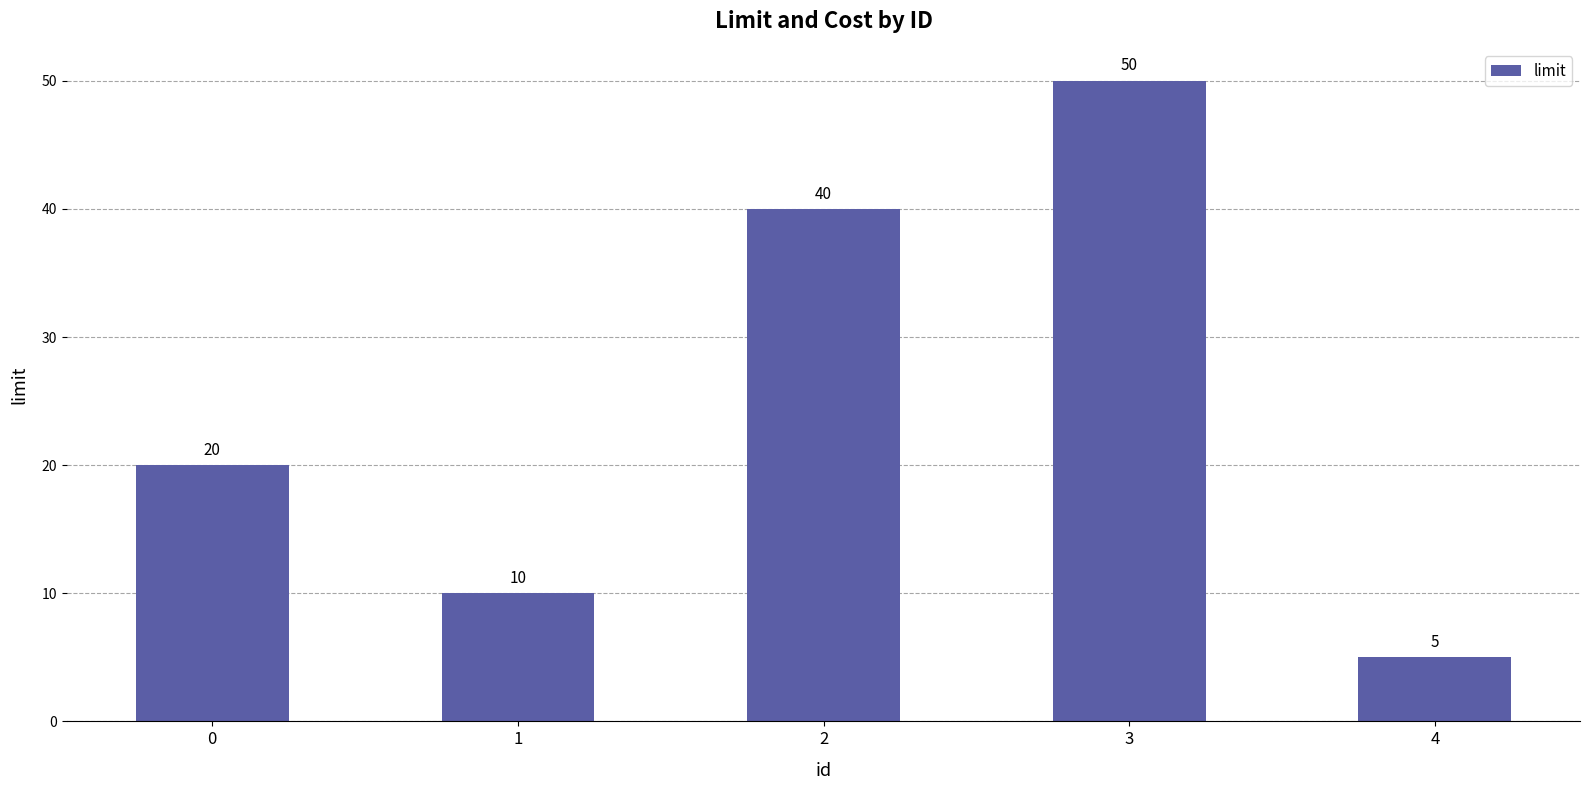

Reading left to right, list all the values displayed in this chart.

0=20	1=10	2=40	3=50	4=5